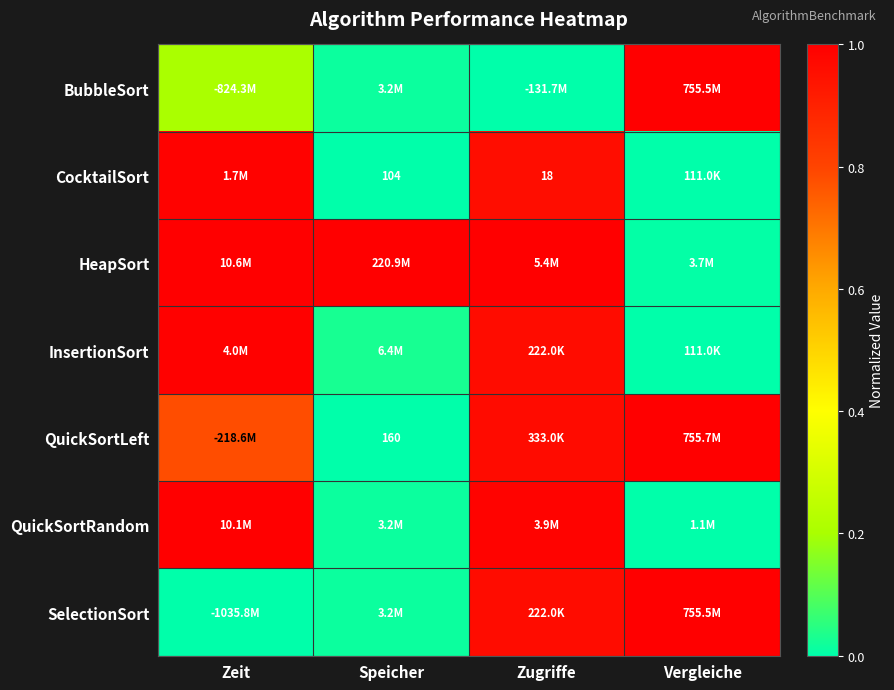

At Zeit, list the series in order from largest to smallest.

HeapSort, QuickSortRandom, InsertionSort, CocktailSort, QuickSortLeft, BubbleSort, SelectionSort